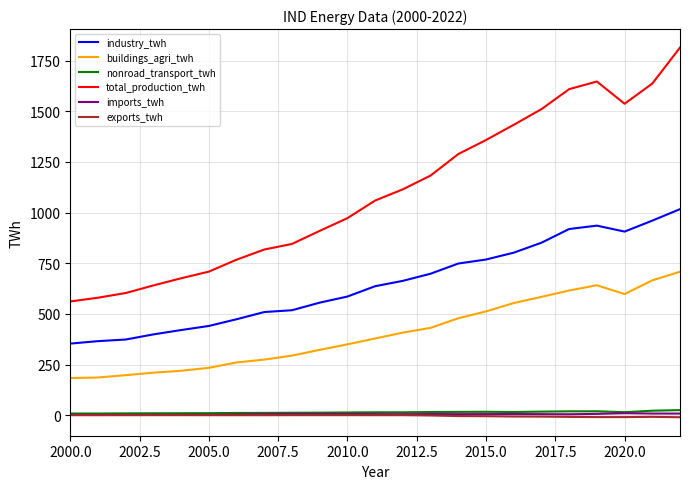

True or false: total_production_twh and industry_twh cross at least once.

False